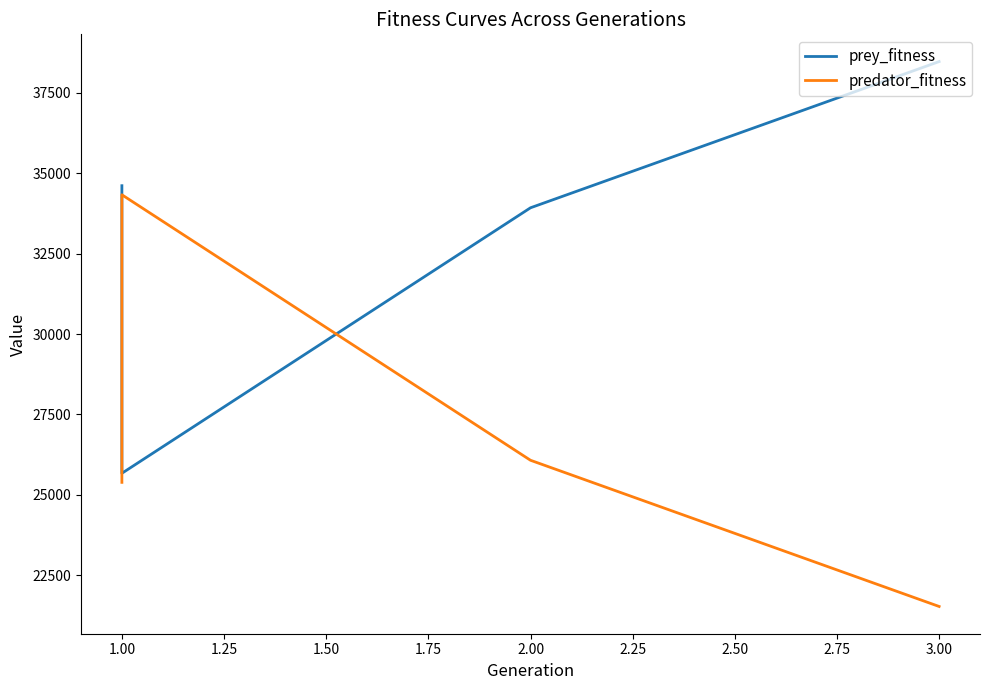

What is the minimum value for predator_fitness?

21523